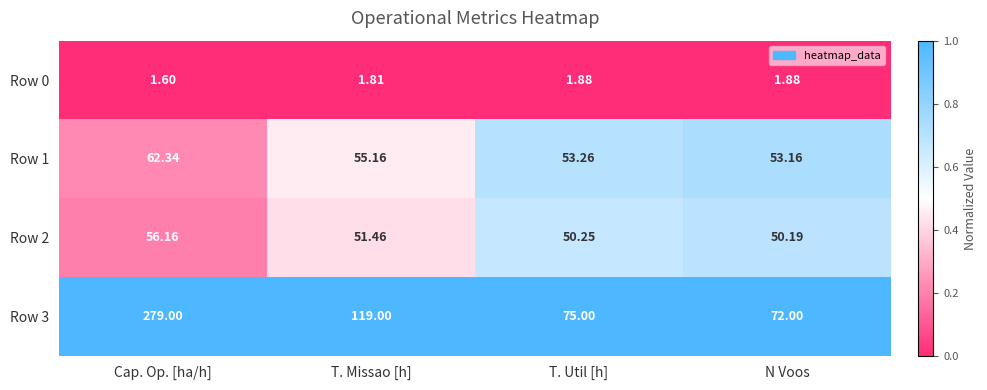

Rank the series by their maximum value, from highest to lowest.

Row 3, Row 1, Row 2, Row 0